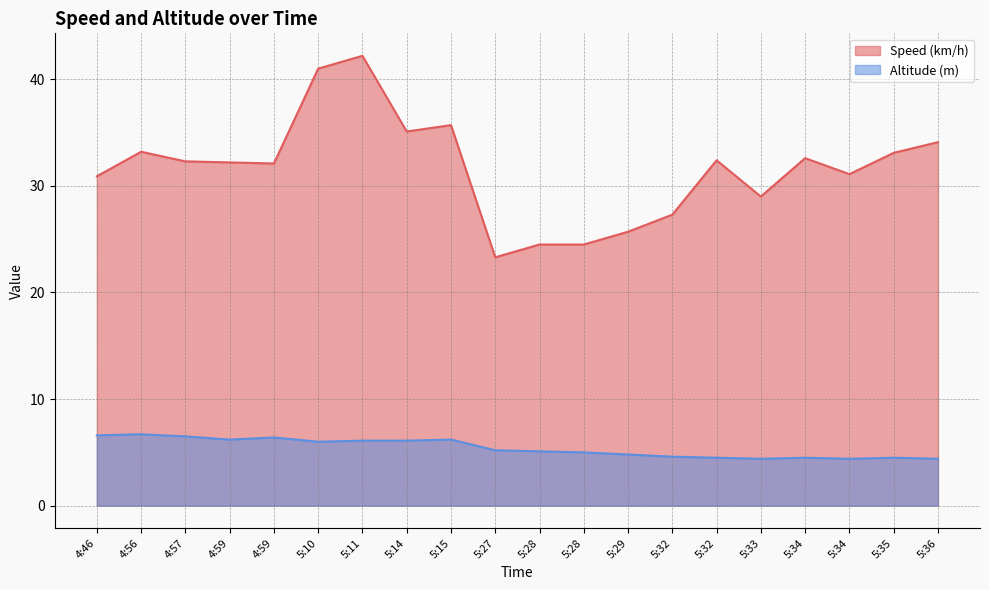

What is the maximum value shown in the chart?

42.2